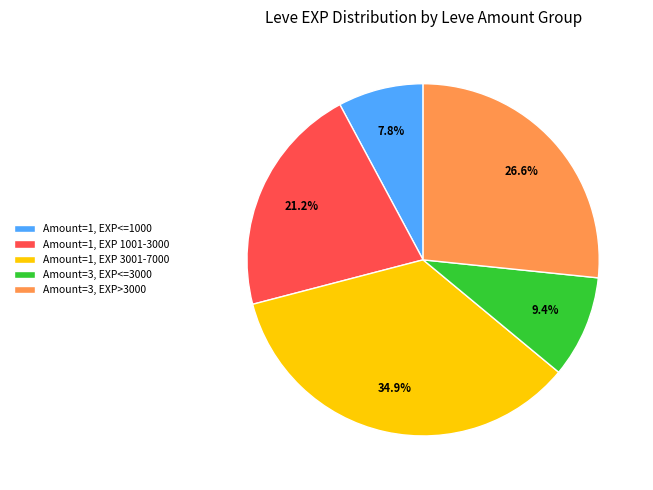

How many slices are in this pie chart?

5